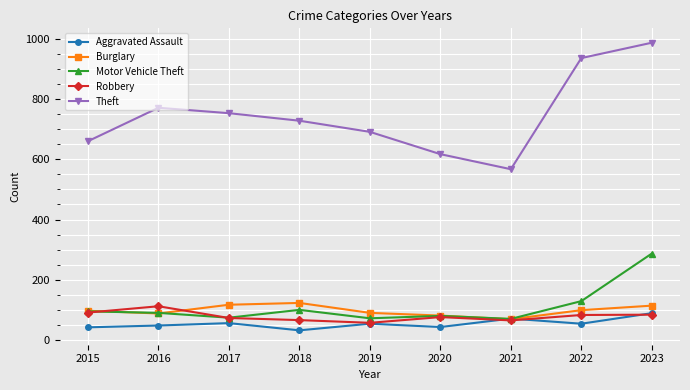

Is it true that Burglary equals 171 at 2015?

False